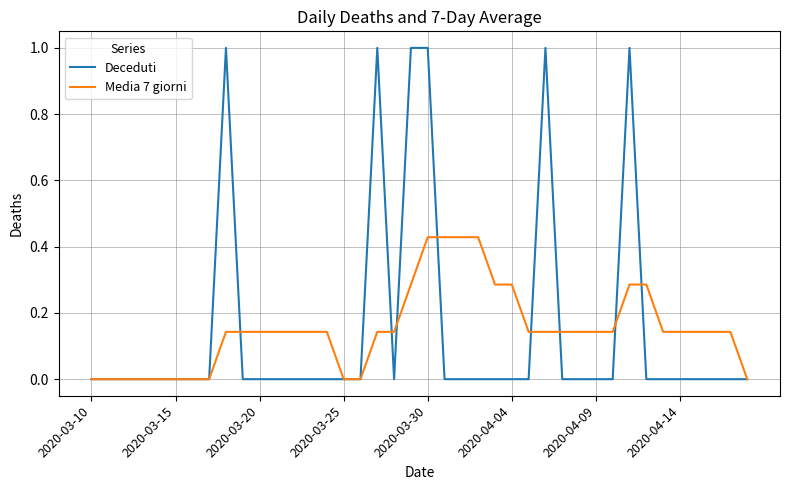

What is the maximum value for Deceduti?

1.0